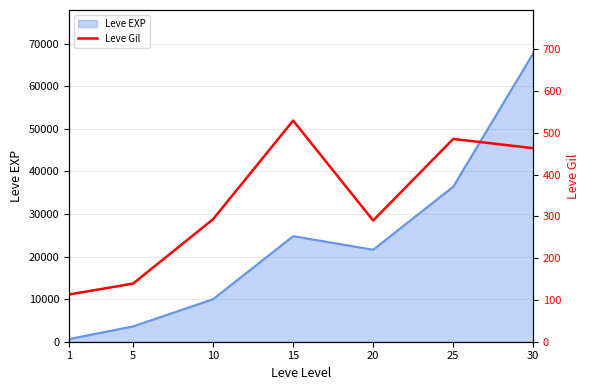

The value of Leve EXP at 25 is 8226. True or false?

False